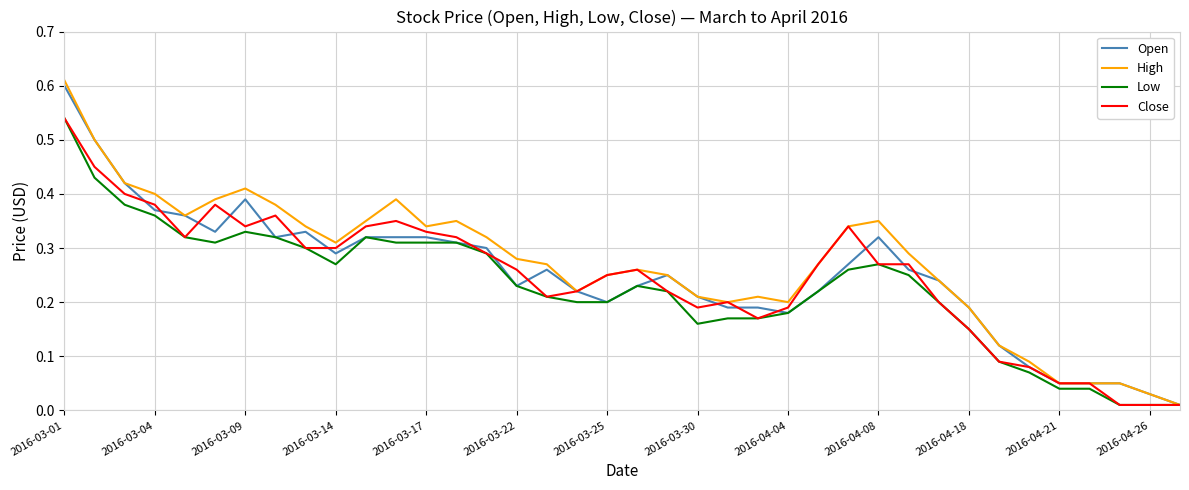

Which series has the largest range (max minus min)?

High